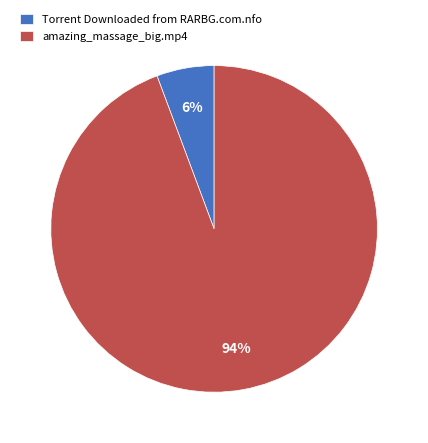

To the nearest percent, what portion does Torrent Downloaded from RARBG.com.nfo represent?

6%